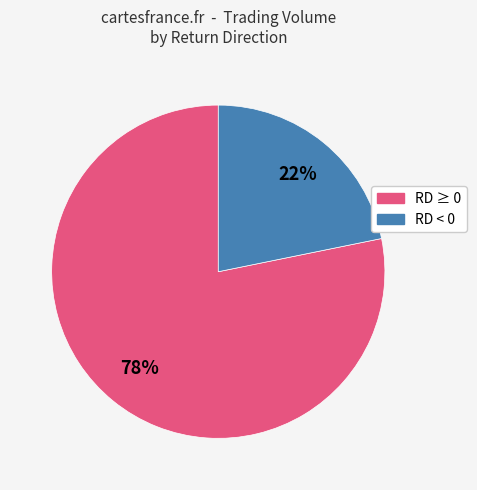

To the nearest percent, what is the average slice percentage?

50%